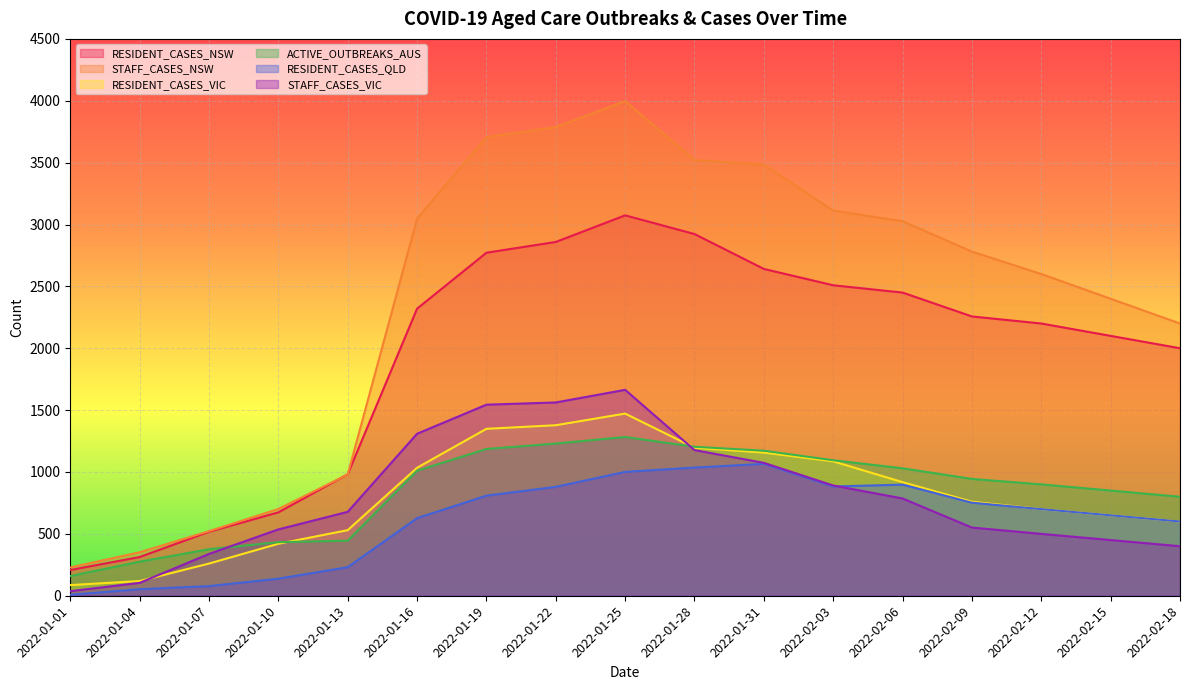

Rank the series by their maximum value, from highest to lowest.

STAFF_CASES_NSW, RESIDENT_CASES_NSW, STAFF_CASES_VIC, RESIDENT_CASES_VIC, ACTIVE_OUTBREAKS_AUS, RESIDENT_CASES_QLD